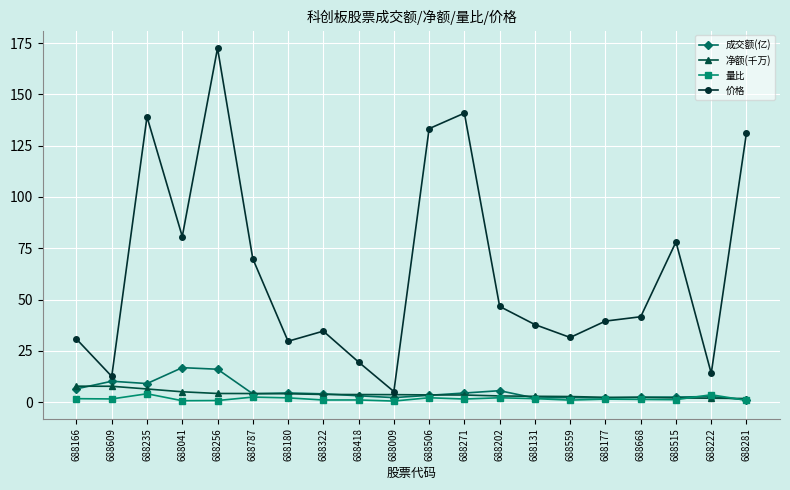

What value does the 量比 series have at 688222?

3.7